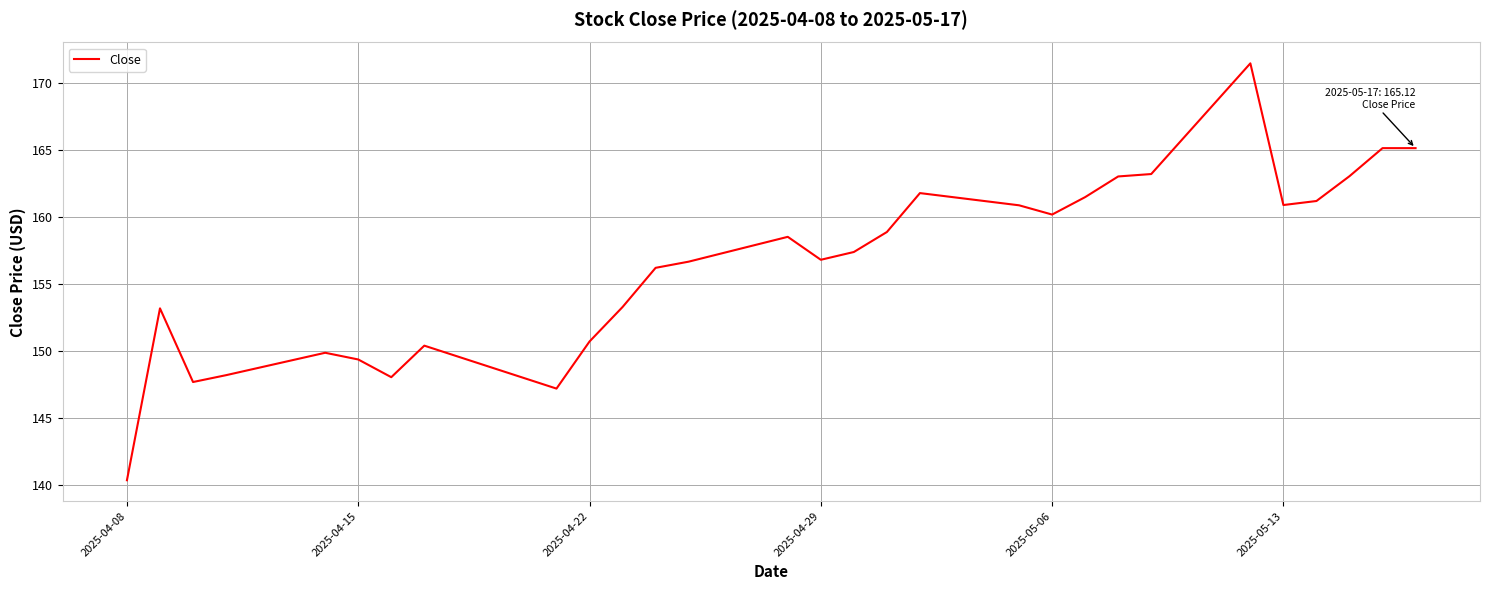

What is the difference between the maximum and minimum values?

31.1